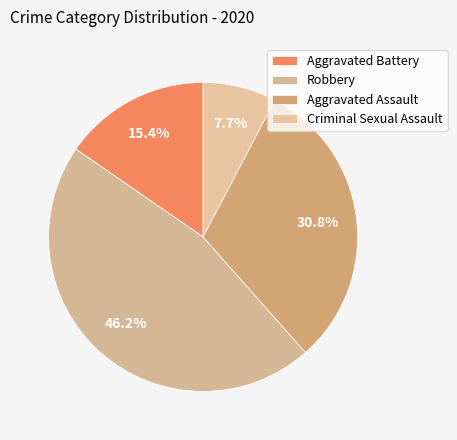

What is the largest slice in the pie chart?

Robbery